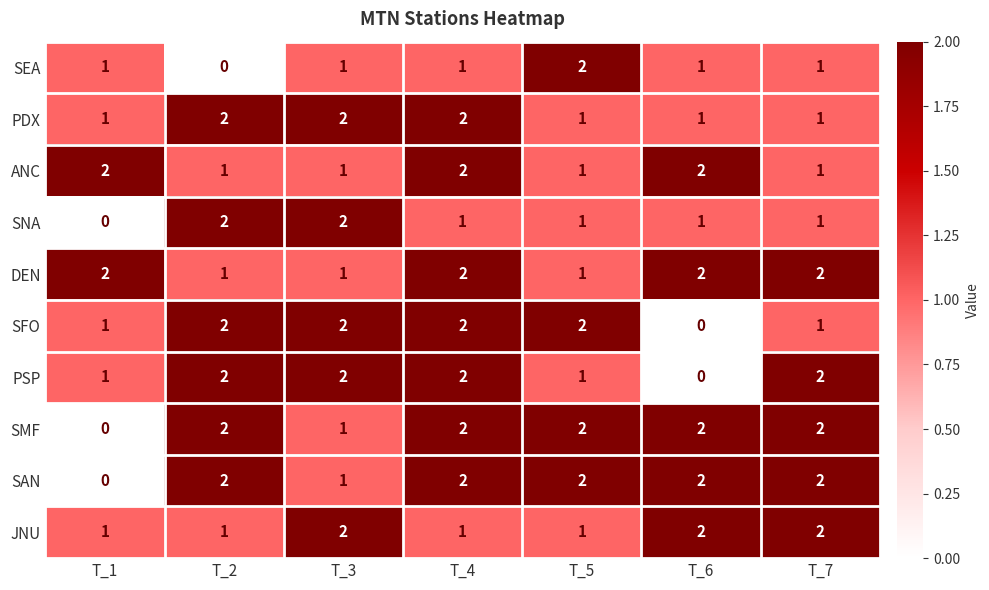

At how many categories does at least one series exceed 0?

7